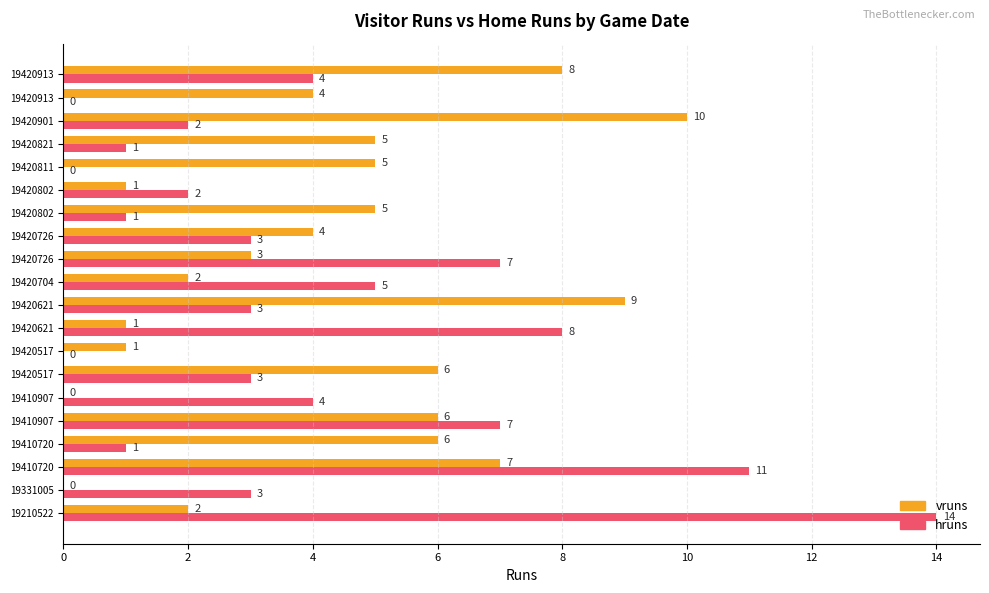

What is the value of the hruns bar at the 4th from the left?

11